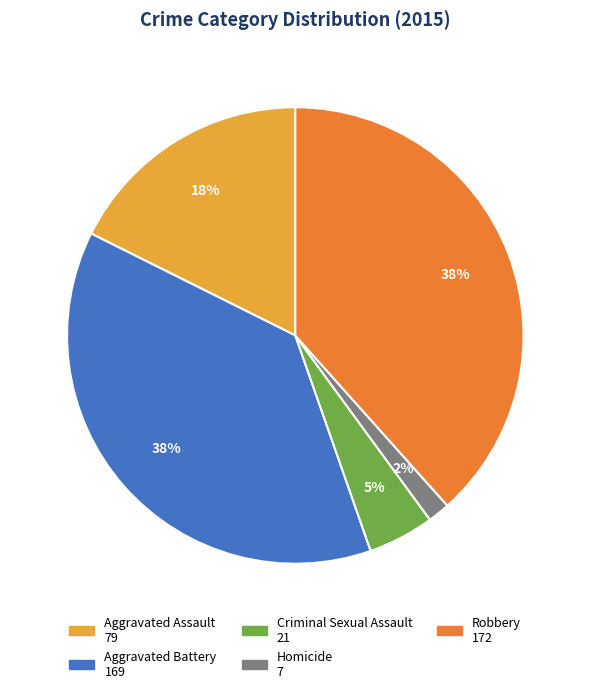

To the nearest percent, what is the average slice percentage?

20%